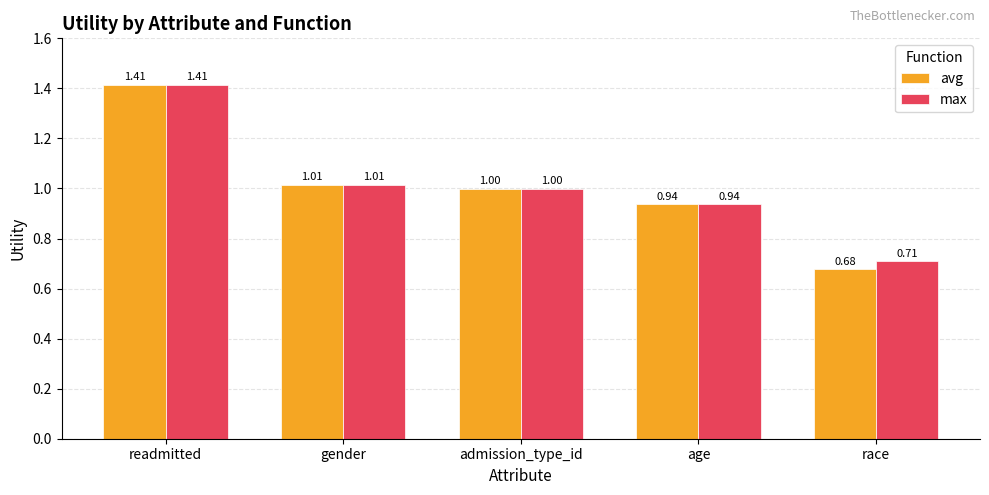

Rank the categories by avg value from lowest to highest.

race, age, admission_type_id, gender, readmitted